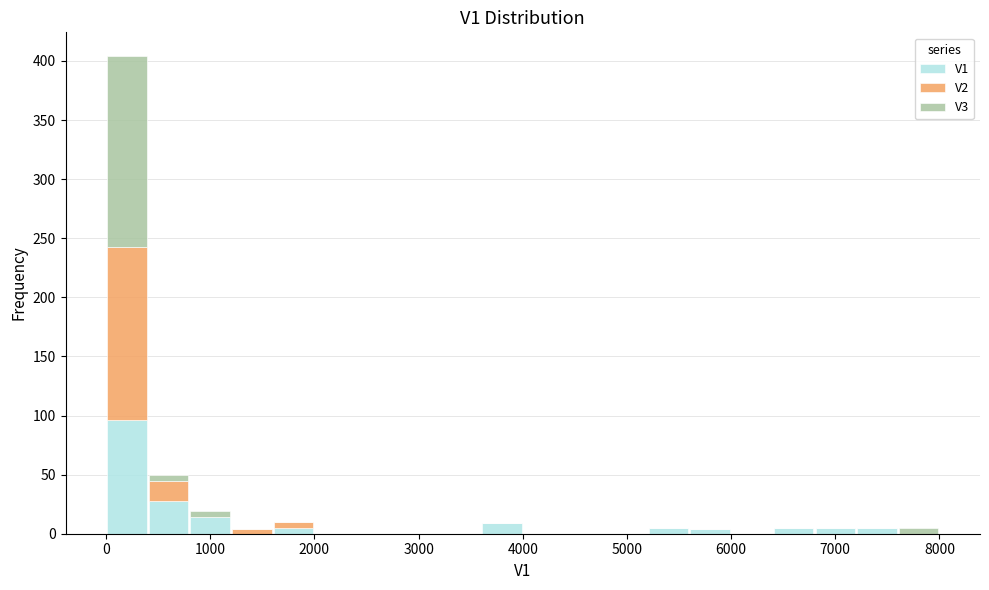

Reading left to right, transcribe this chart: for each stacked bar, give the range it covers on the x-axis and its total height. The values are not printed on the chart, so give them approximately, as read against the axis.

0 to 400: 405
400 to 800: 50
800 to 1200: 20
1200 to 1600: under 5
1600 to 2000: 10
2000 to 2400: 0
2400 to 2800: 0
2800 to 3200: 0
3200 to 3600: 0
3600 to 4000: 10
4000 to 4400: 0
4400 to 4800: 0
4800 to 5200: 0
5200 to 5600: 5
5600 to 6000: under 5
6000 to 6400: 0
6400 to 6800: 5
6800 to 7200: 5
7200 to 7600: 5
7600 to 8000: 5